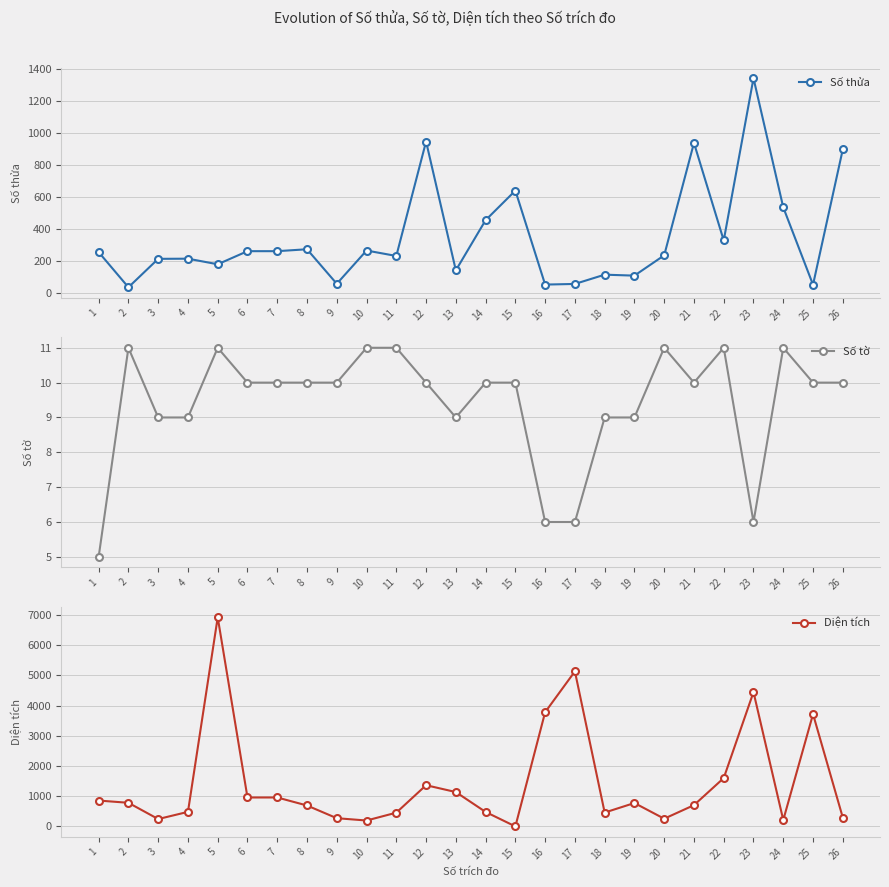

At which category is the sum across all series the highest?

5